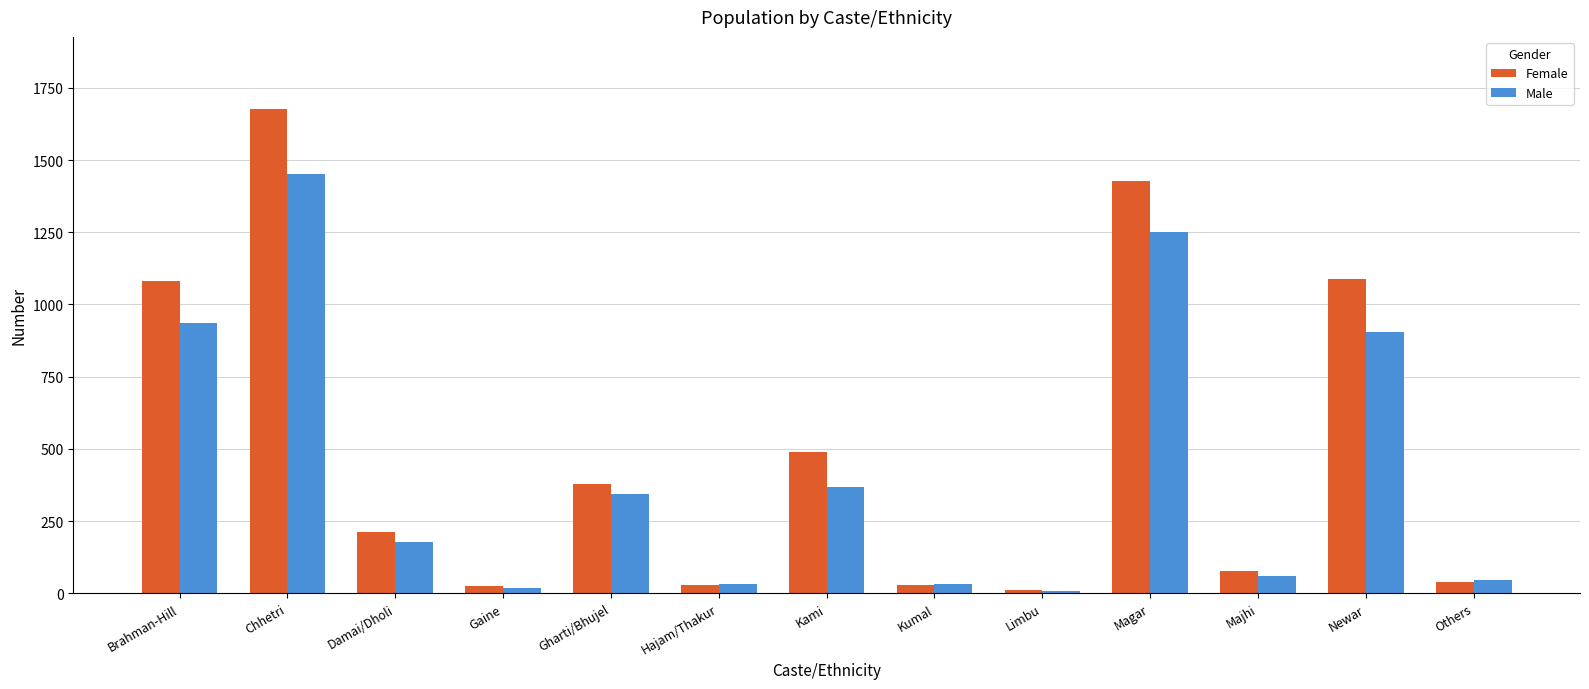

Is the value of Female at Chhetri greater than the value of Male at Chhetri?

Yes